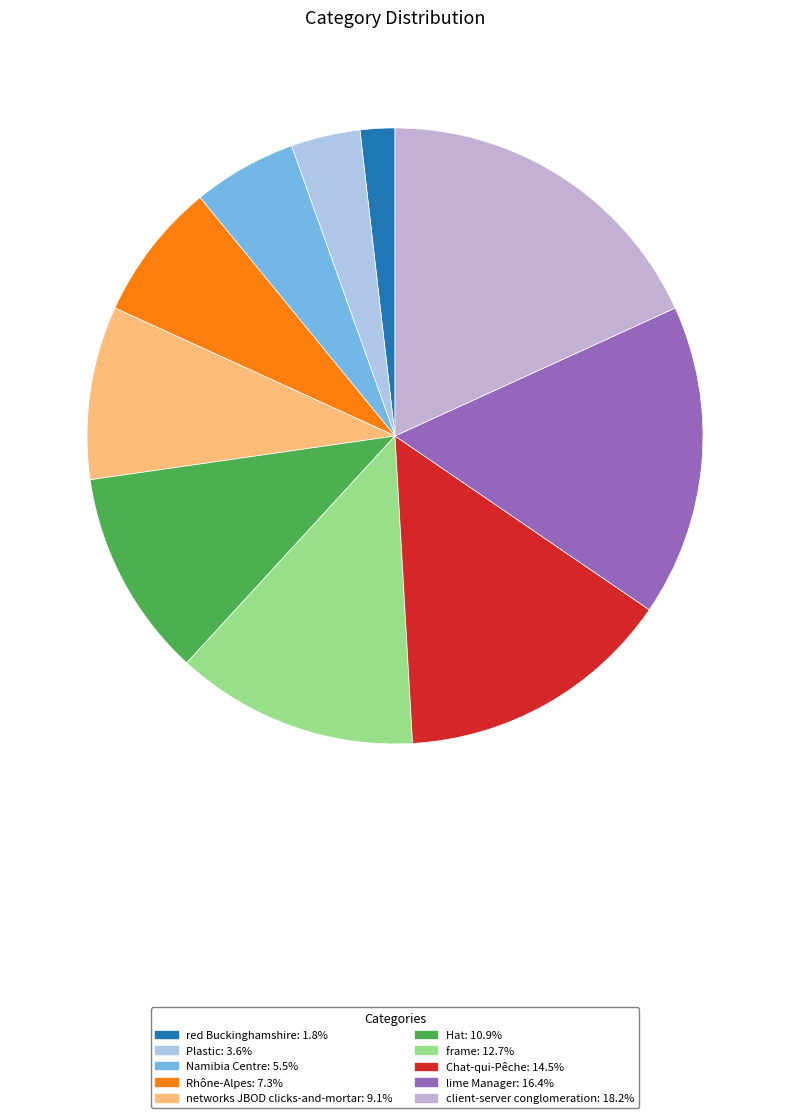

To the nearest percent, what is the average slice percentage?

10%